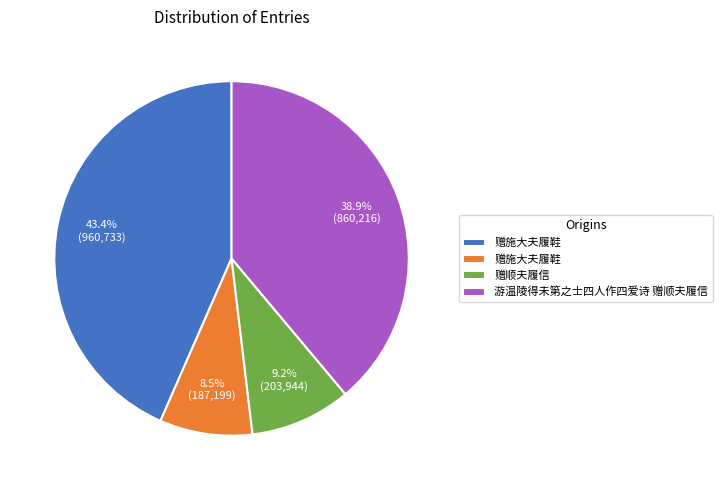

How many segments does this pie chart have?

4